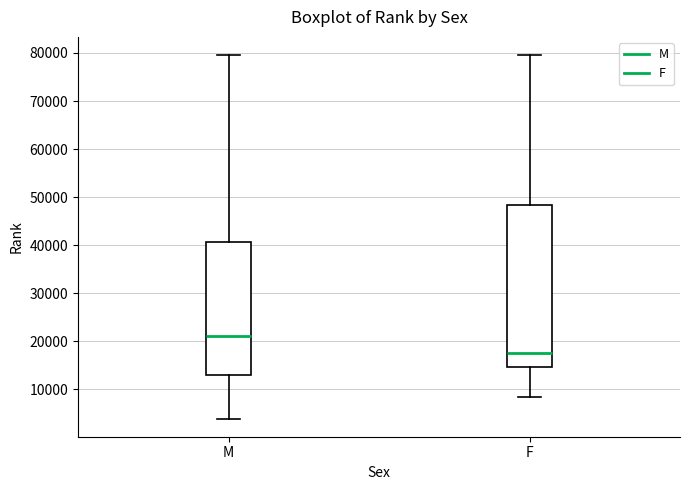

Reading left to right, transcribe this box plot: for each box, give where its median line is, the range the box spans, and where its two whiskers end, as read against the y-axis. The values are not printed on the chart, so give them approximately, as read against the axis.

M: median 21000, box 13000 to 41000, whiskers 4000 to 80000
F: median 18000, box 15000 to 48000, whiskers 8000 to 80000